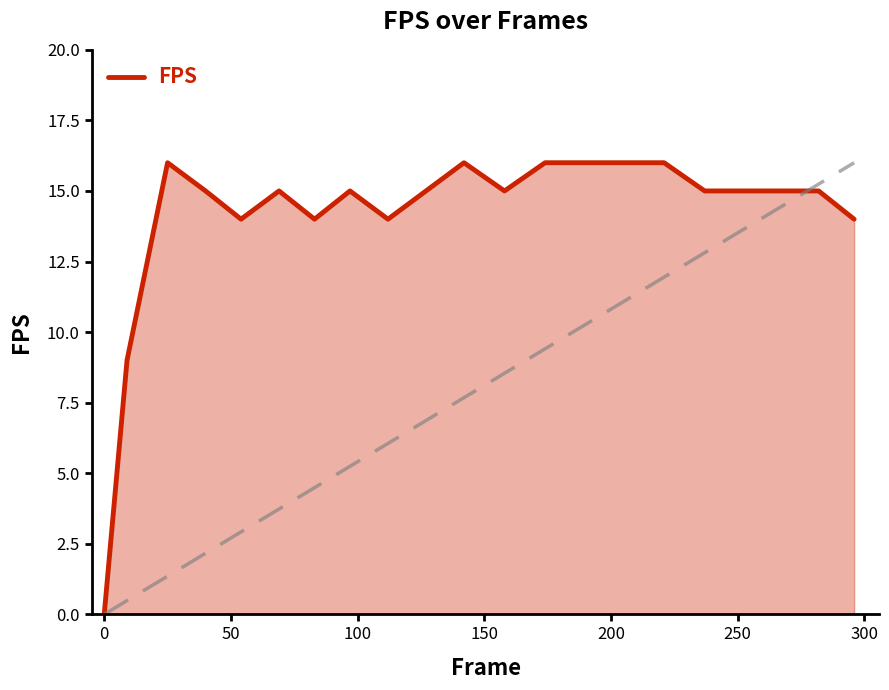

What is the maximum value shown in the chart?

16